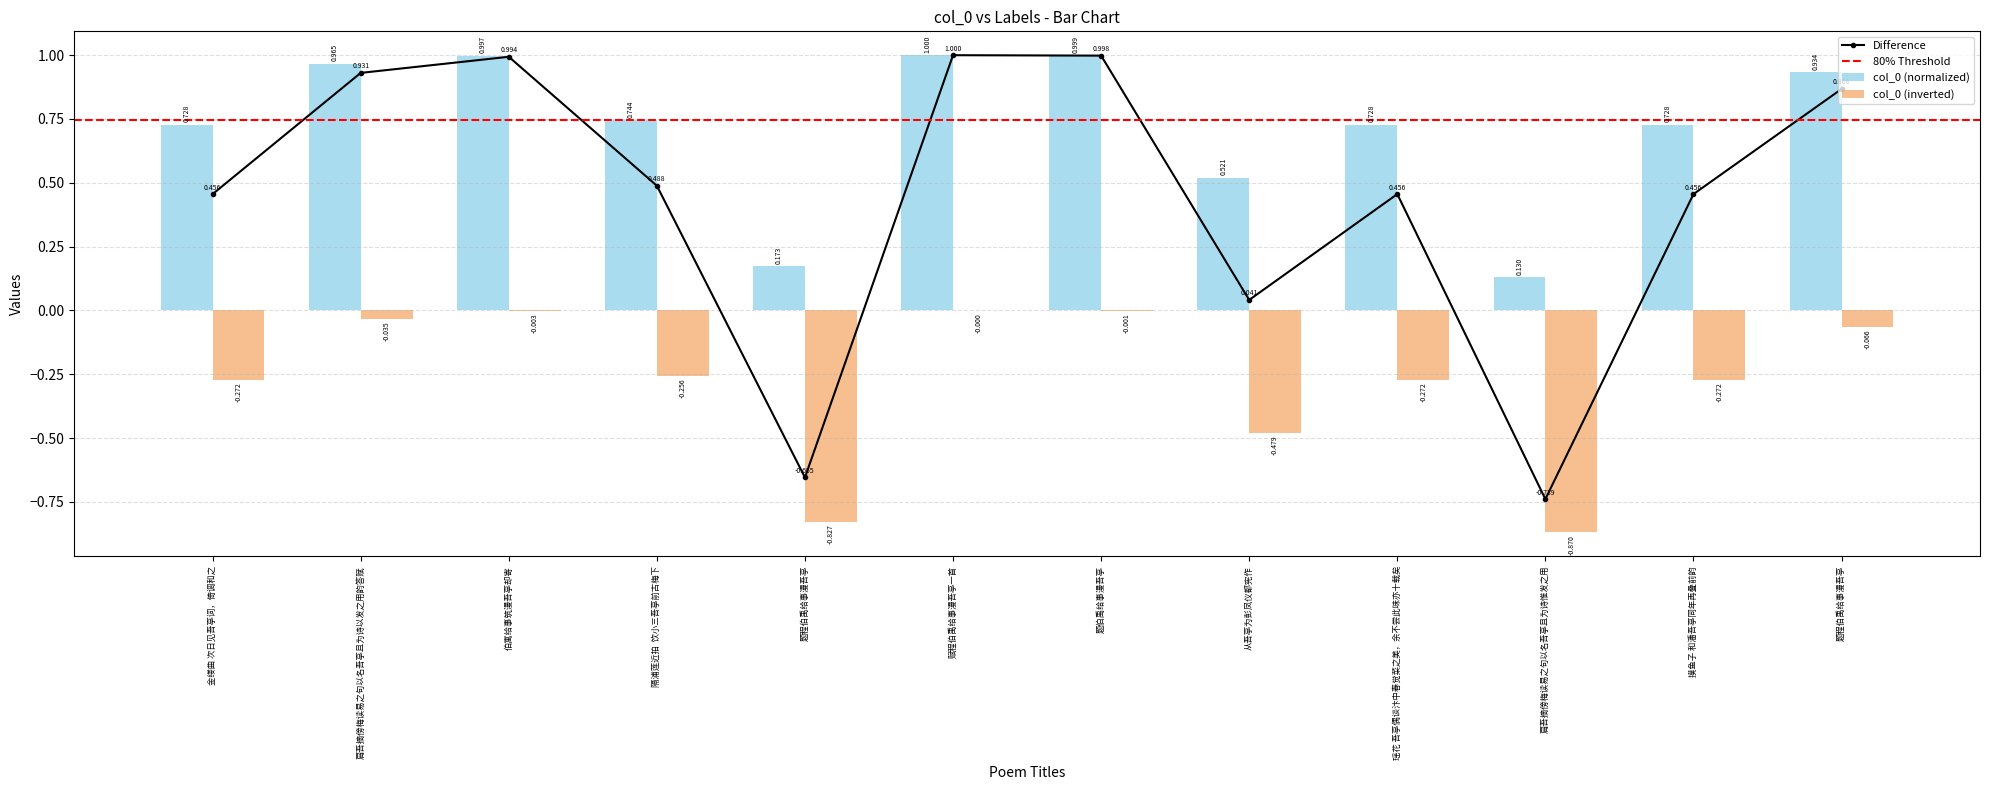

At which label does the data first exceed 0?

金缕曲 次日见吾亭词，倚调和之